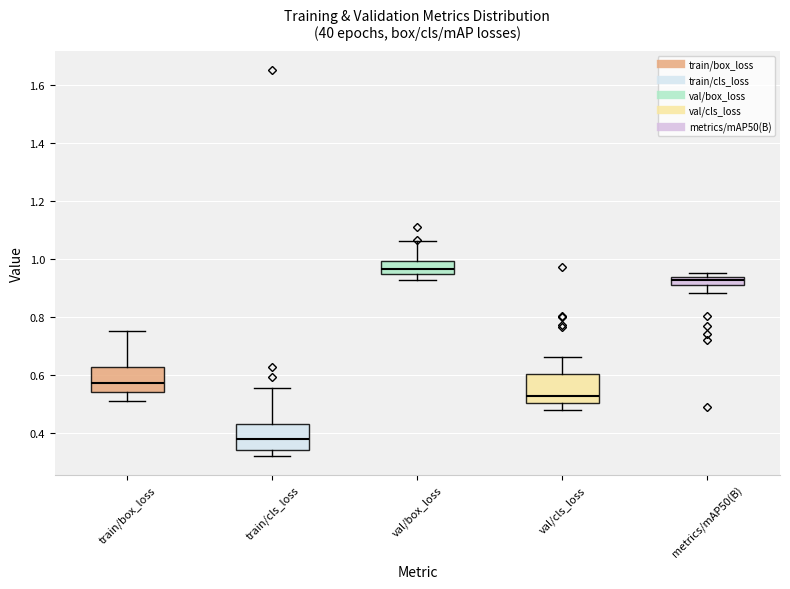

Where does the lower whisker of the box for train/cls_loss end on the y-axis? The values are not printed on the chart, so give them approximately, as read against the axis.

0.32